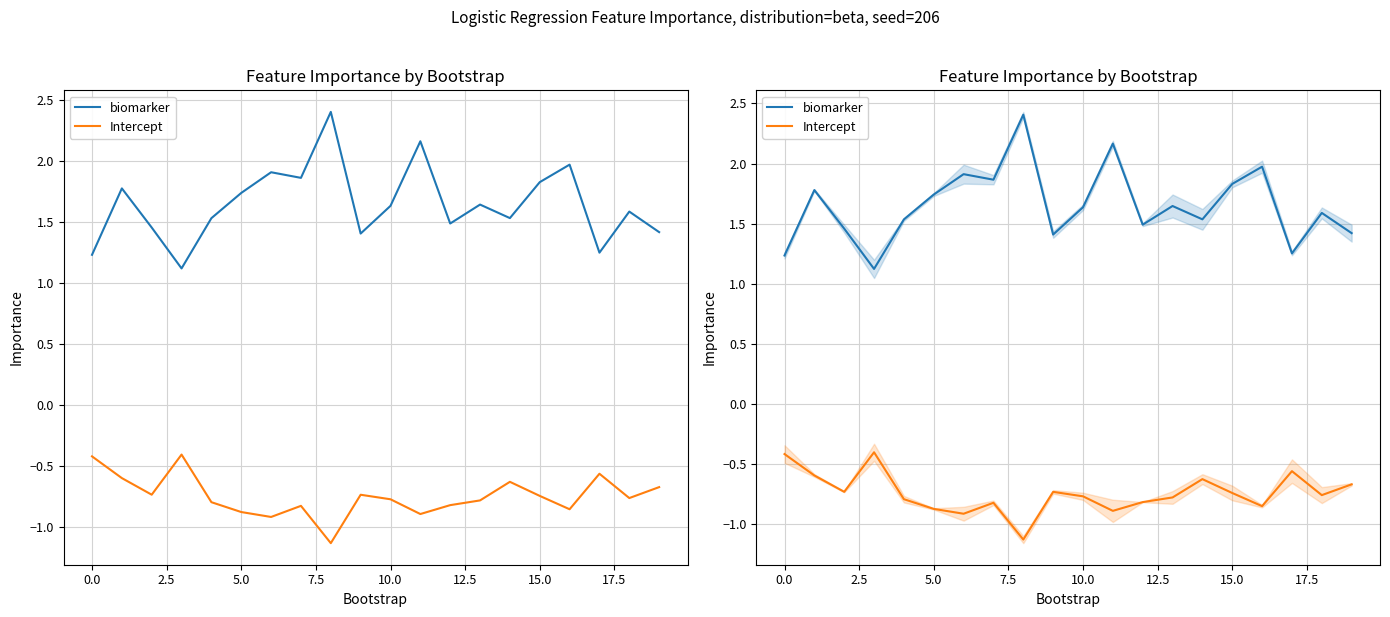

True or false: biomarker and Intercept cross at least once.

False